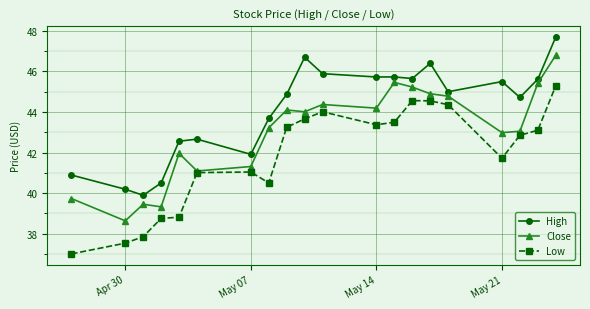

Which series has the largest total across all categories?

High